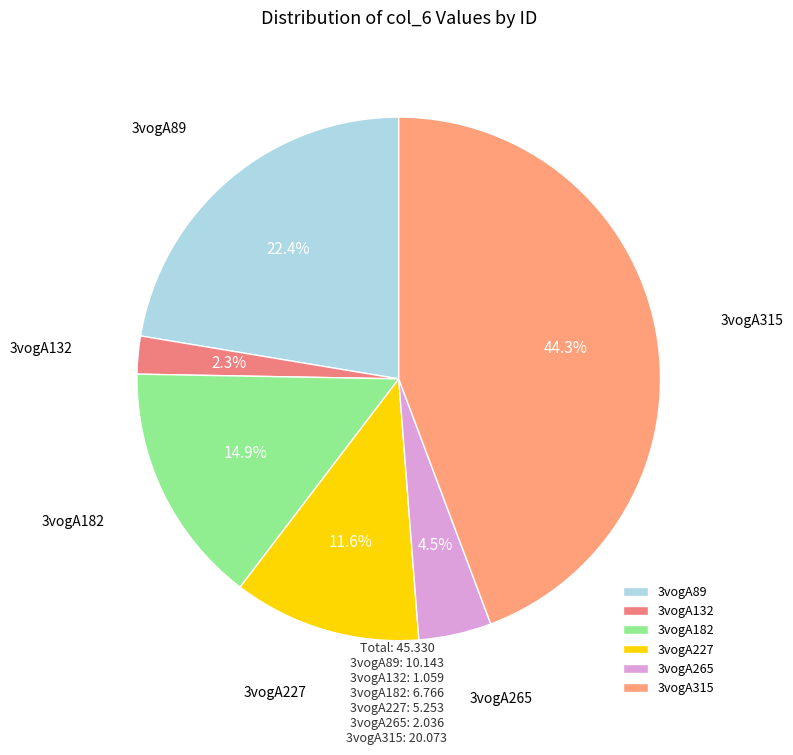

Does any single category account for the majority?

No